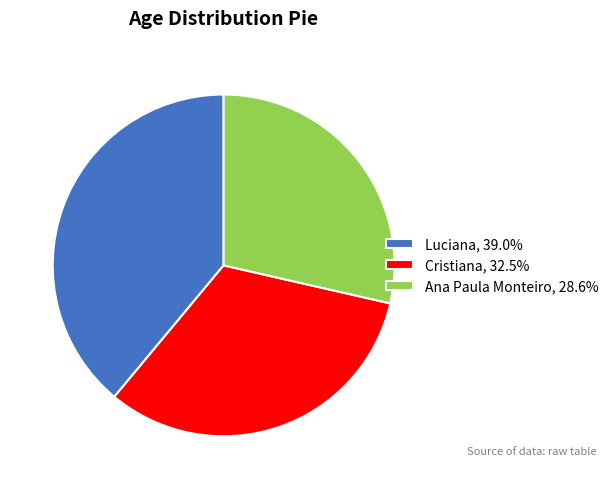

The Cristiana slice represents 32% of the pie. True or false?

True